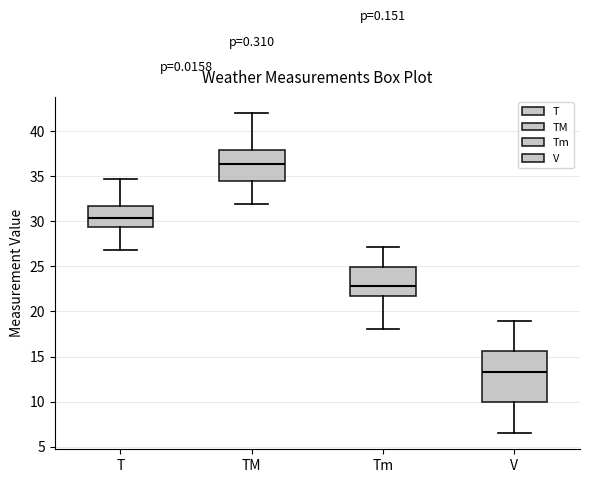

Reading left to right, read every box against the y-axis: the position of its median line, the range the box covers, and the ends of its whiskers. The values are not printed on the chart, so give them approximately, as read against the axis.

T: median 30.5, box 29.5 to 31.5, whiskers 27.0 to 34.5
TM: median 36.5, box 34.5 to 38.0, whiskers 32.0 to 42.0
Tm: median 23.0, box 21.5 to 25.0, whiskers 18.0 to 27.0
V: median 13.5, box 10.0 to 15.5, whiskers 6.5 to 19.0